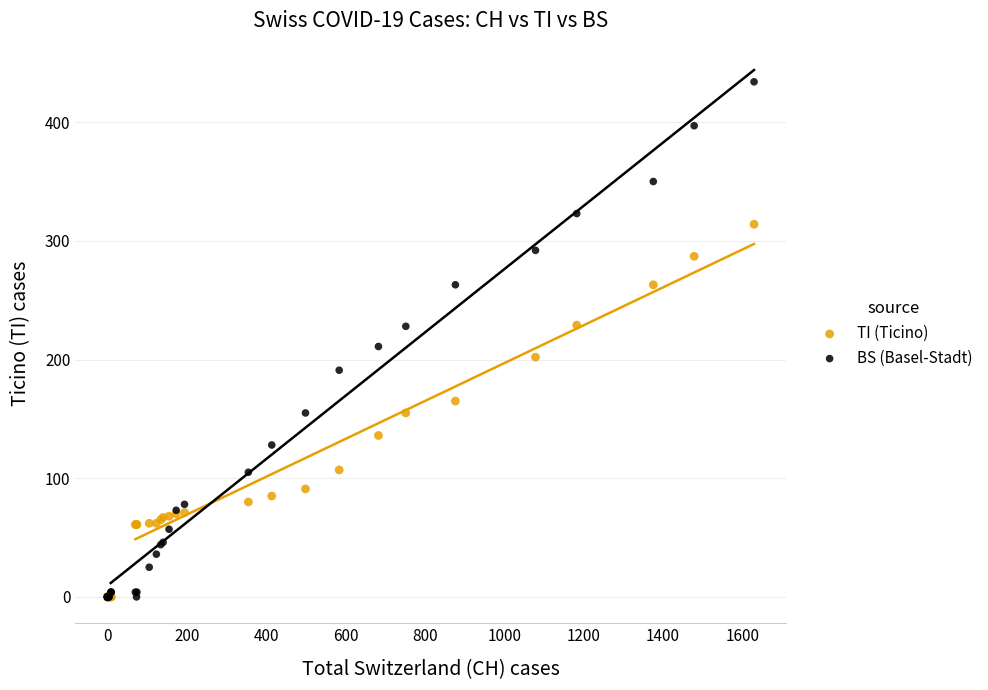

Across all series, what Y value is closest to 217?

211